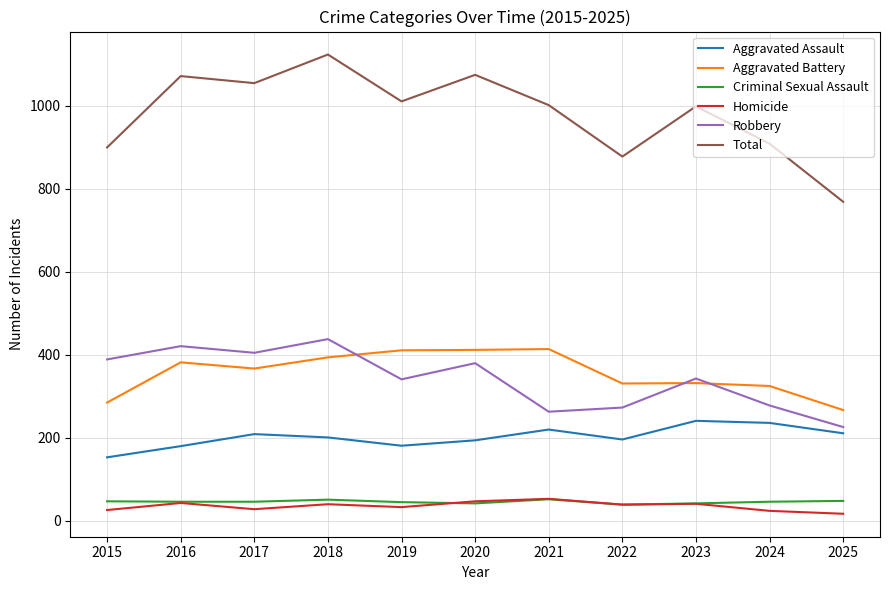

What are all the series names shown in the legend?

Aggravated Assault, Aggravated Battery, Criminal Sexual Assault, Homicide, Robbery, Total